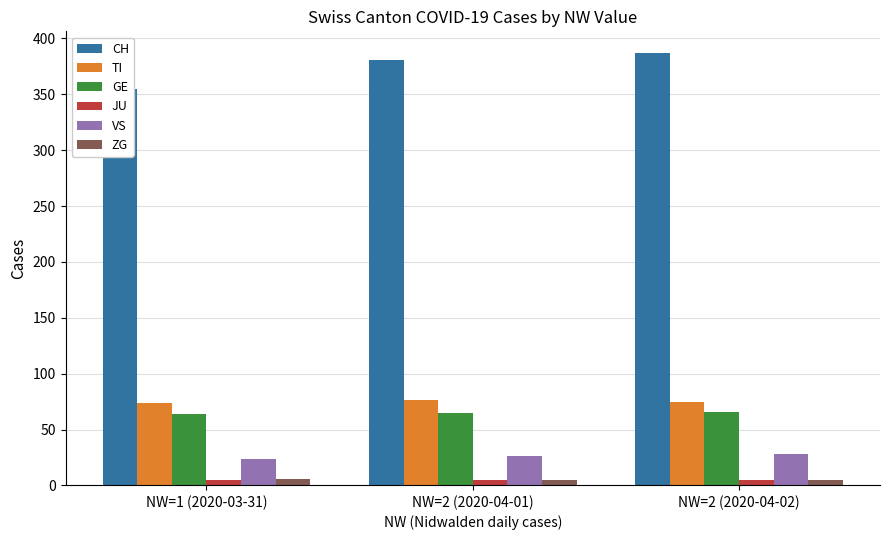

Which series has the largest total across all categories?

CH